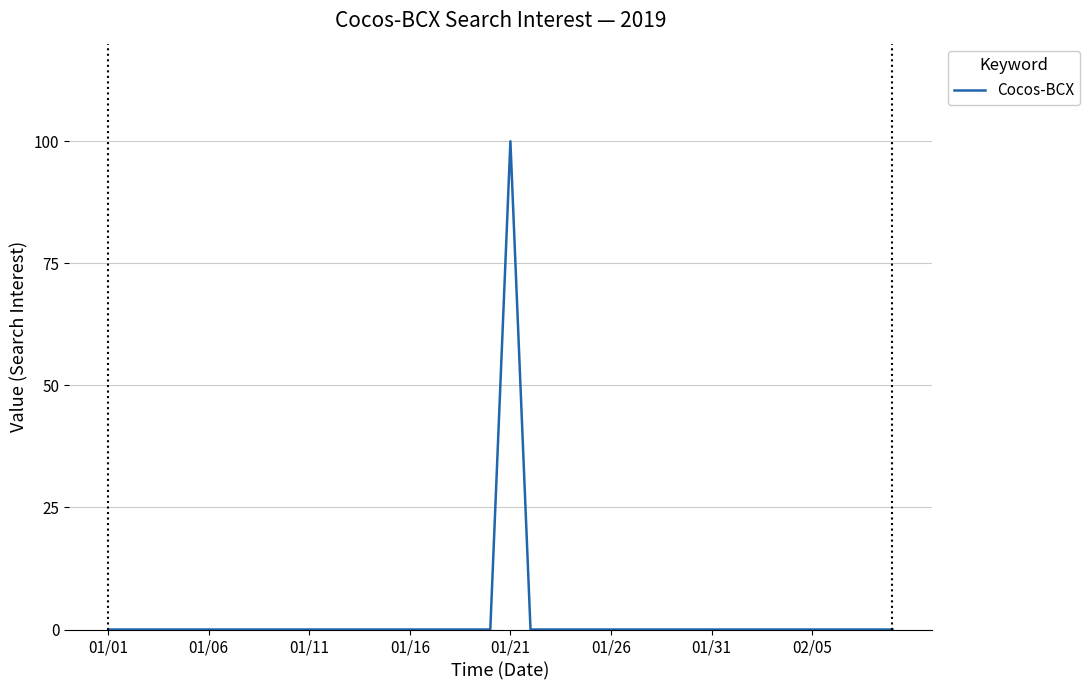

Reading right to left, extract all data points from this chart.

0	0	0	0	0	0	0	0	0	0	0	0	0	0	0	0	0	0	0	100	0	0	0	0	0	0	0	0	0	0	0	0	0	0	0	0	0	0	0	0